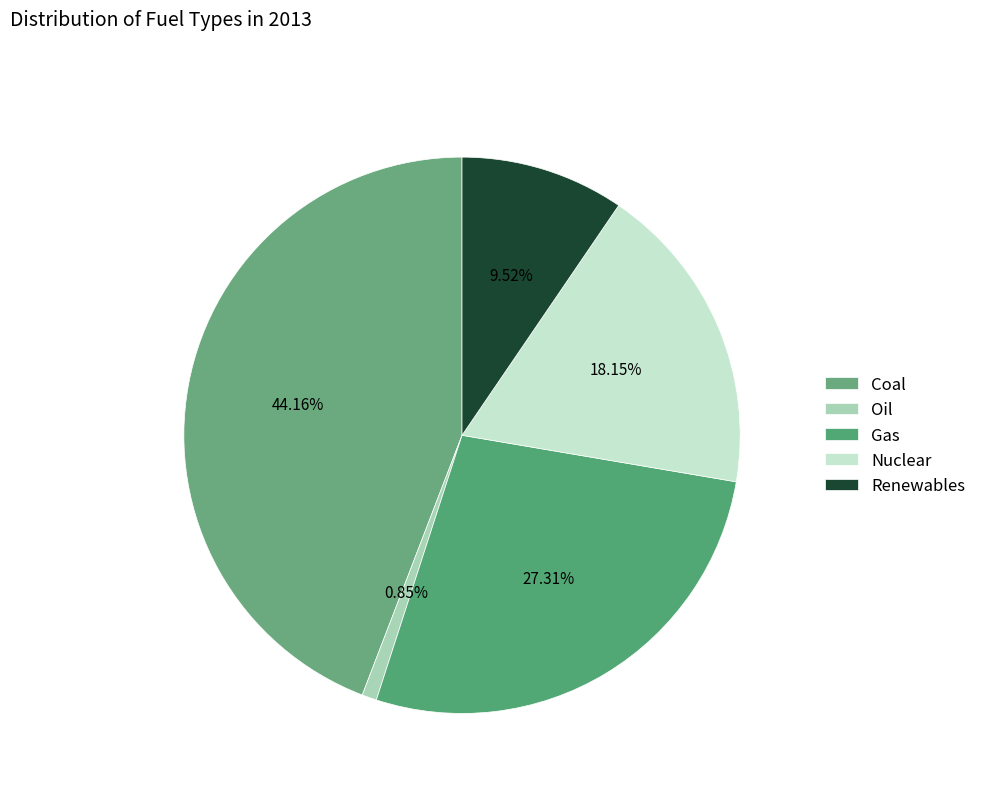

Which slice is the largest?

Coal